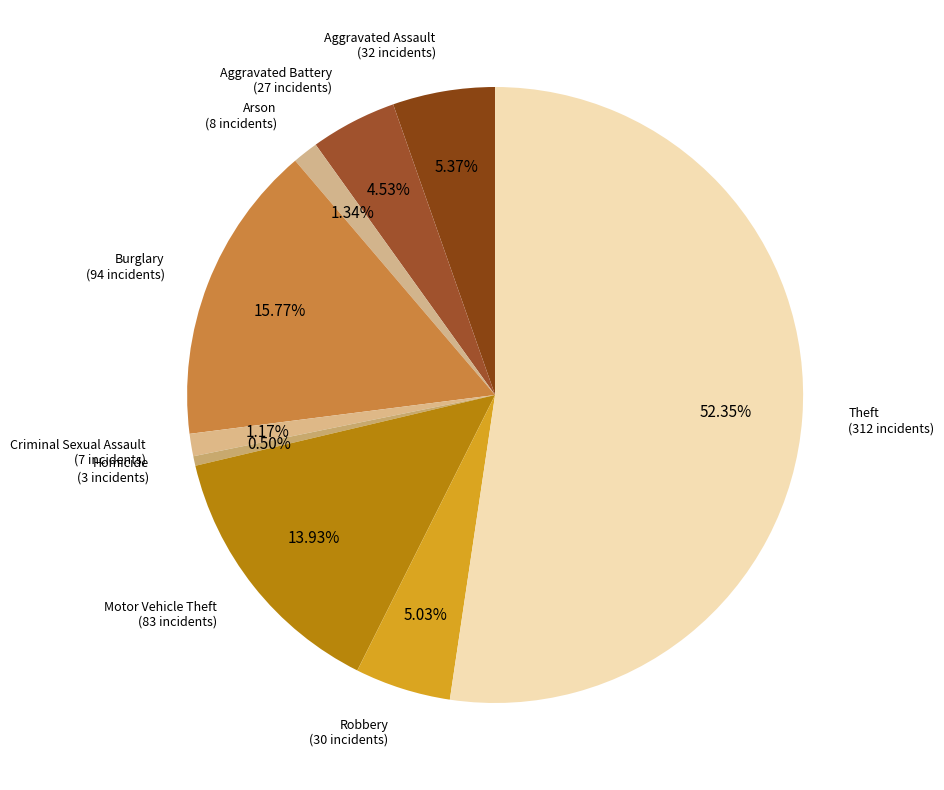

The Motor Vehicle Theft slice represents 14% of the pie. True or false?

True